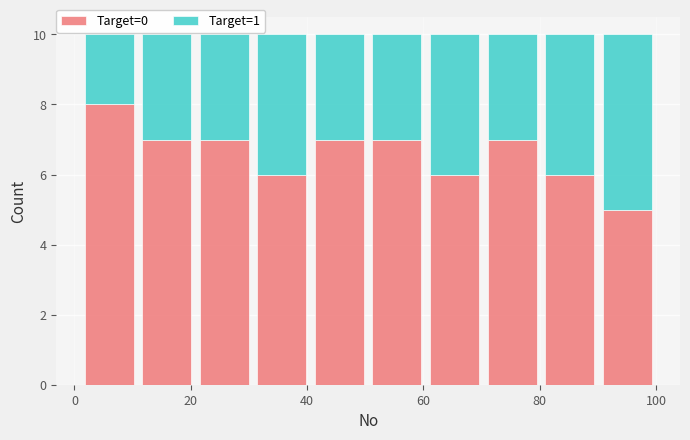

Reading left to right, transcribe this chart: for each stacked bar, give the range it covers on the x-axis and its total height. Neither the bar edges nor the heights are printed on the chart, so give them approximately, as read against the axes.

2 to 10: 10
10 to 20: 10
20 to 30: 10
30 to 40: 10
40 to 50: 10
50 to 60: 10
60 to 70: 10
70 to 80: 10
80 to 90: 10
90 to 100: 10